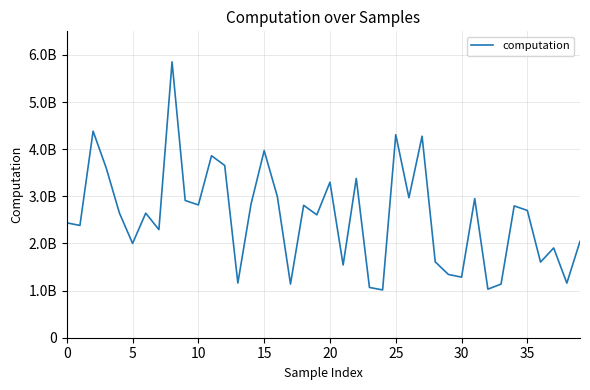

Where is the data nearest to the value 3433169493?

22